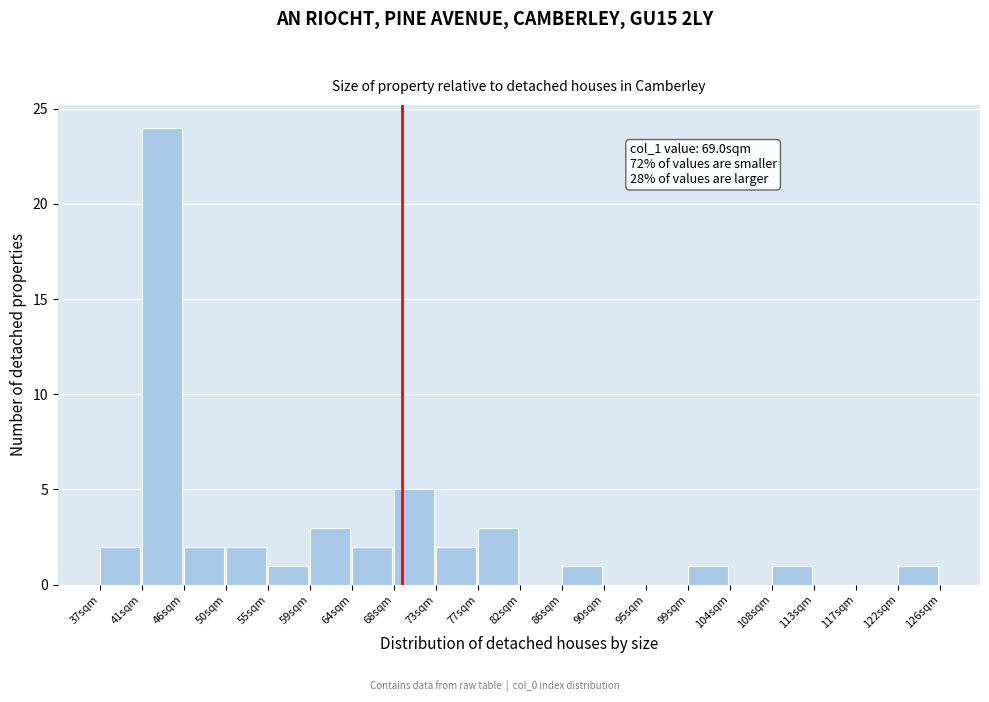

Which range on the x-axis has the tallest bar?

41.45 to 45.90